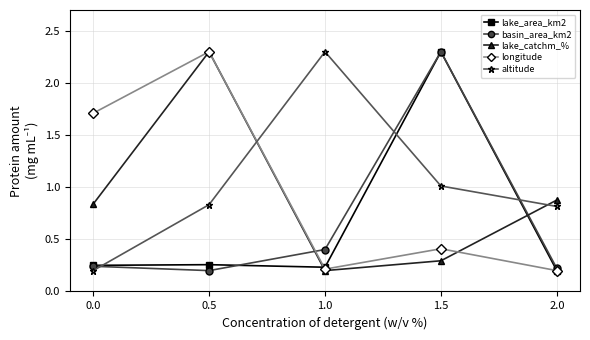

True or false: longitude and altitude intersect in this chart.

True